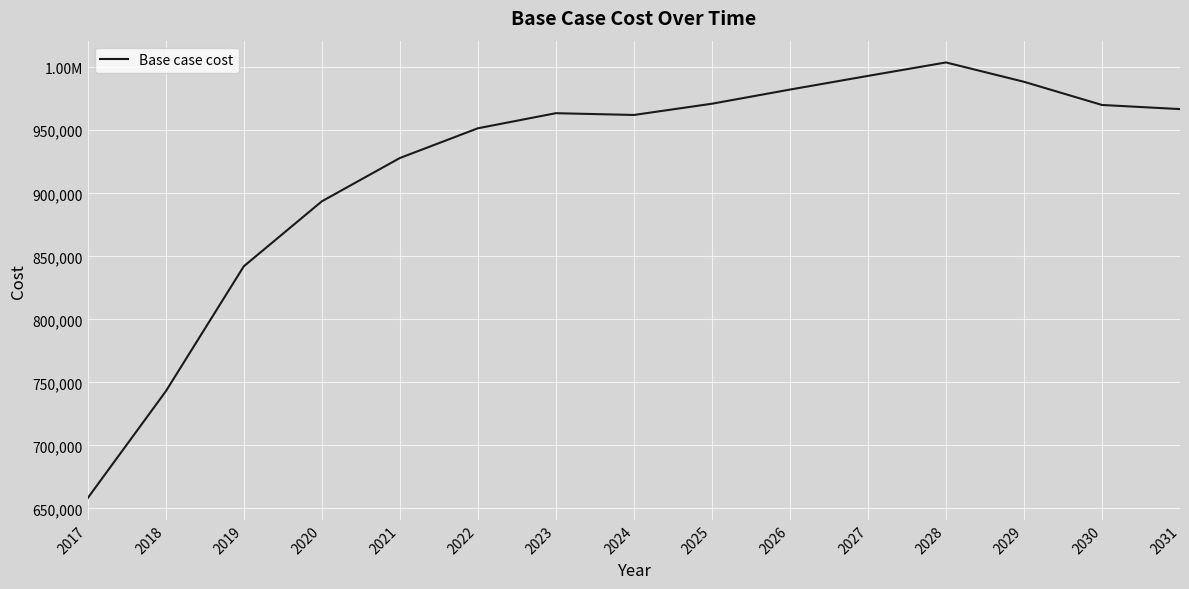

What is the value of the 7th point from the left?

963570.9